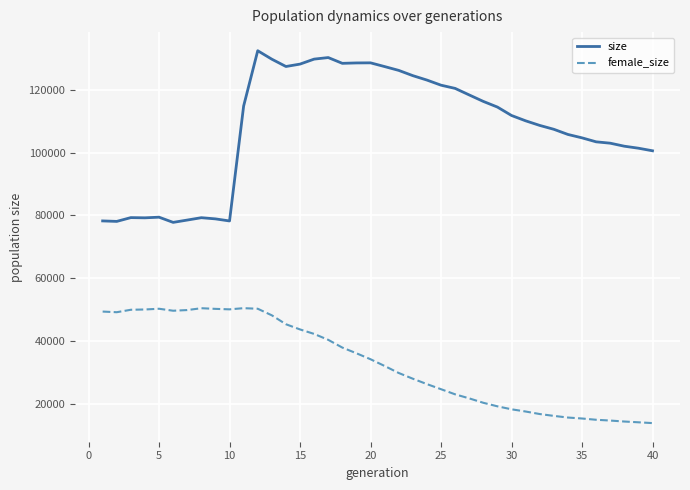

Which series has the largest range (max minus min)?

size